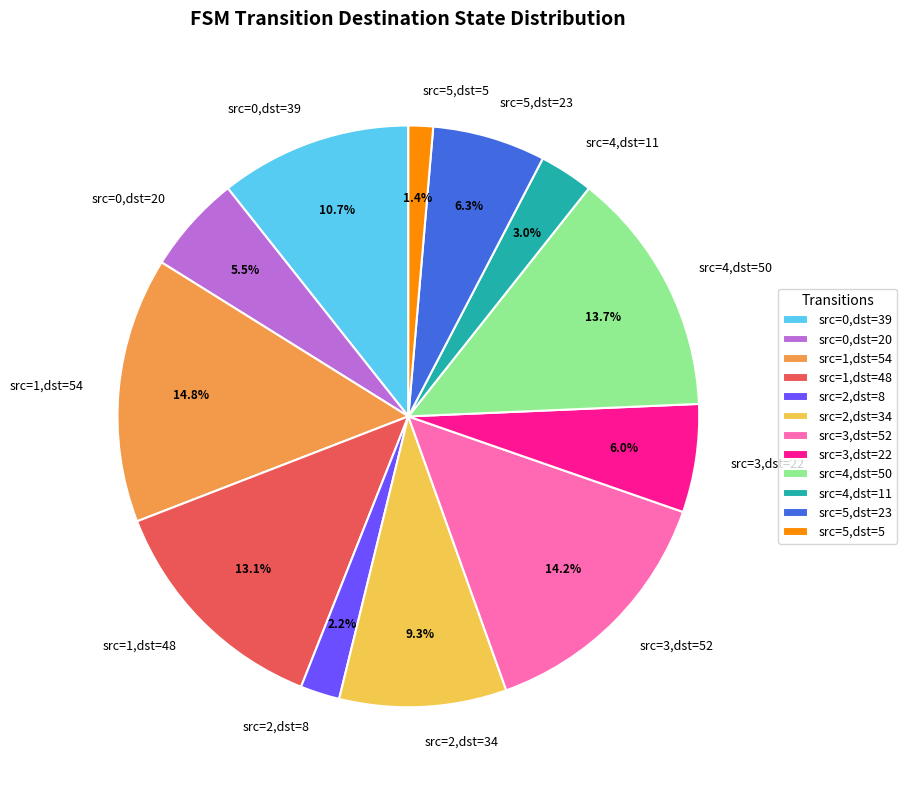

What is the smallest slice in the pie chart?

src=5,dst=5